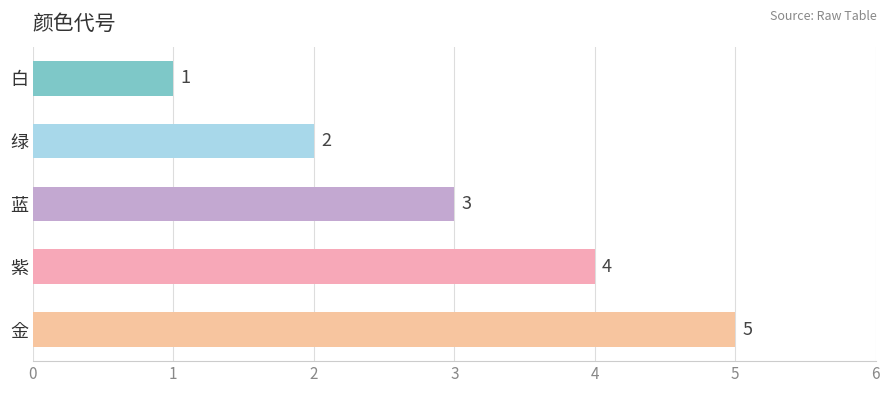

List the labels in order of value, smallest first.

白, 绿, 蓝, 紫, 金